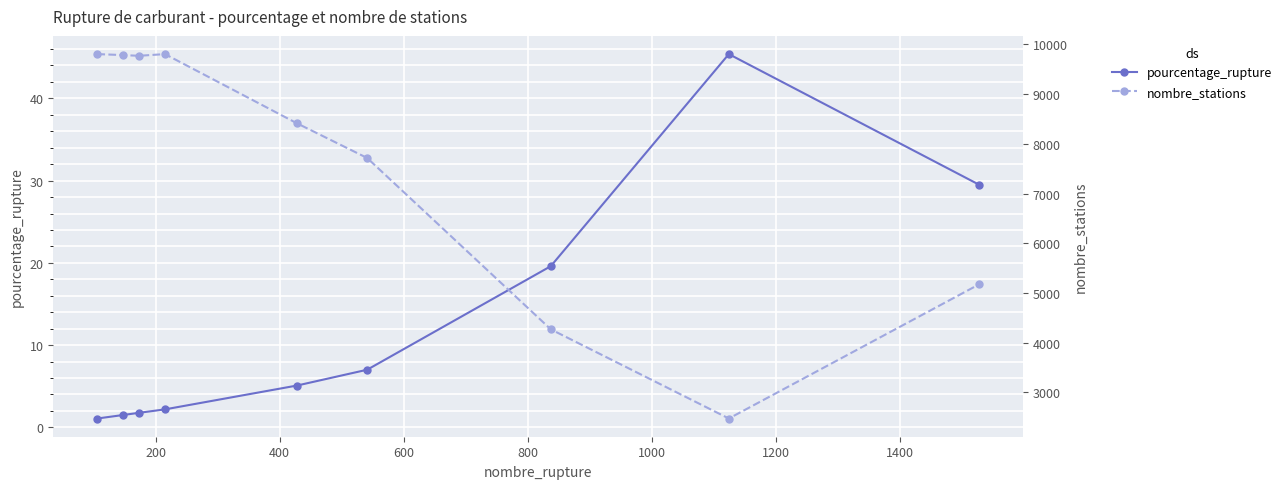

Is this an area chart (filled region under the line)?

No